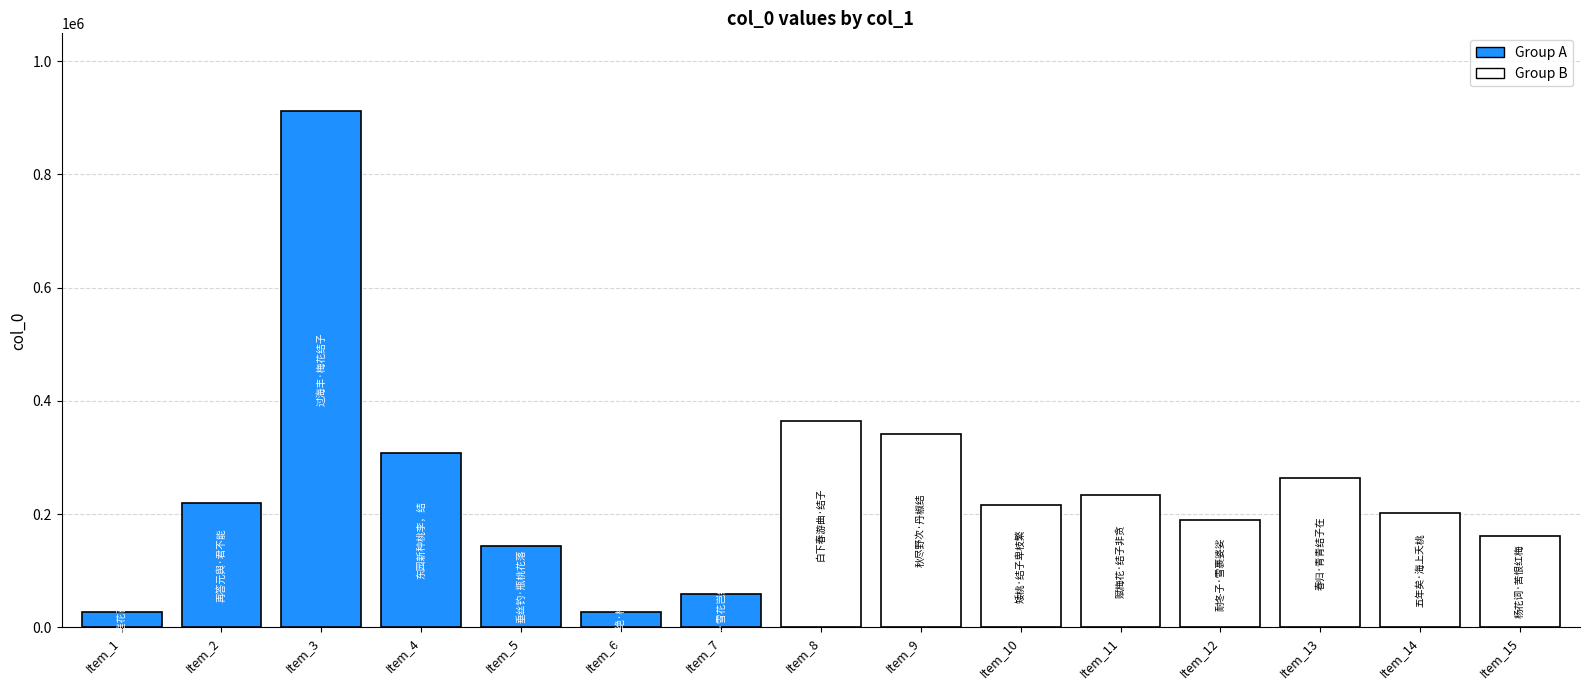

What is the ratio of the value at 五年矣·海上夭桃结子时 to the value at 东园新种桃李，结子成阴，喜而赋之?

0.7